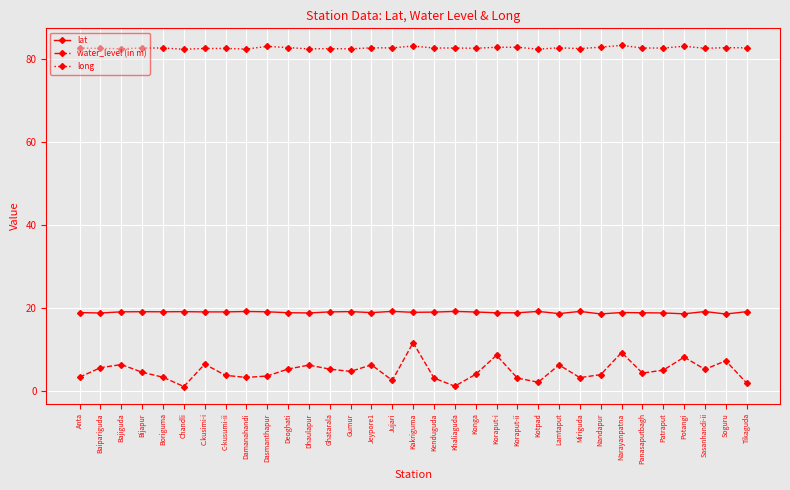

Is it true that water_level (in m) equals 6.3 at Bajiguda?

True